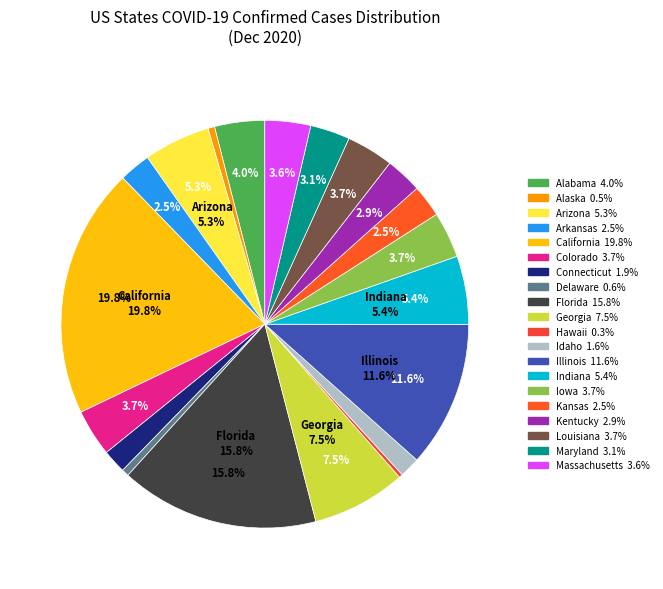

The Illinois slice represents 12% of the pie. True or false?

True